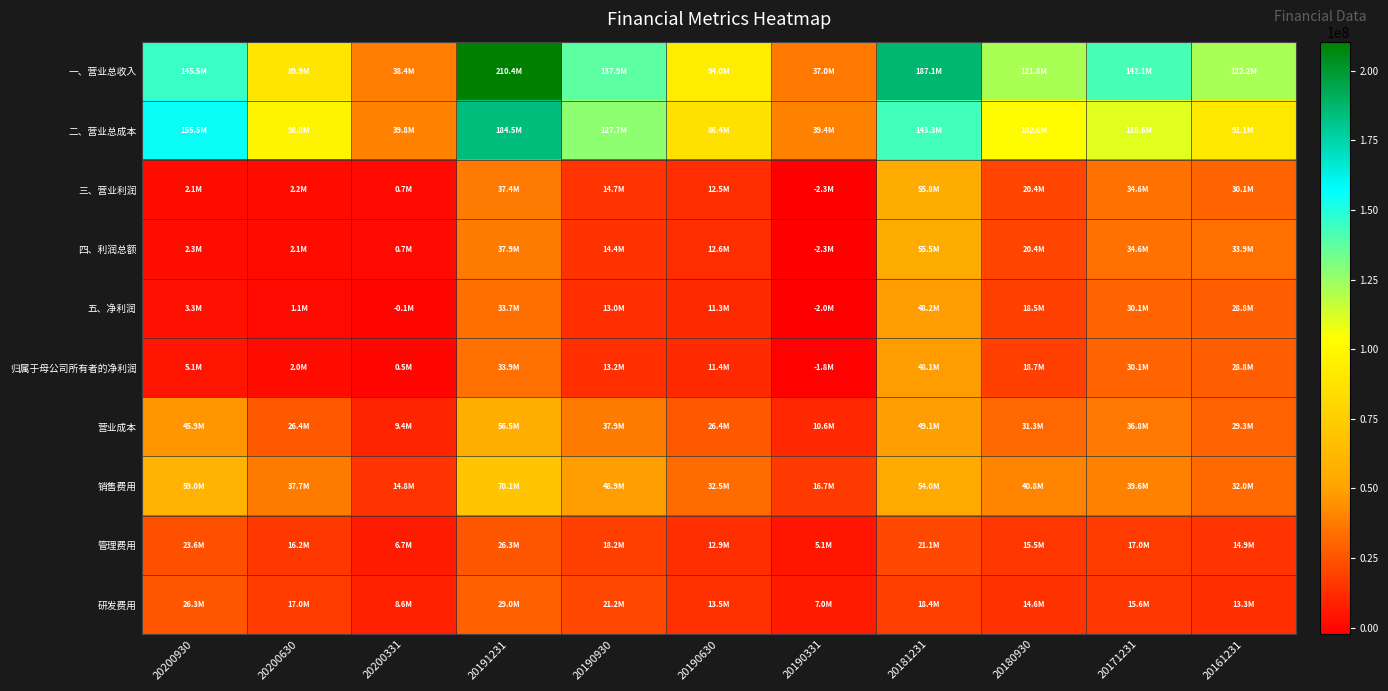

At which category is the sum across all series the highest?

20191231